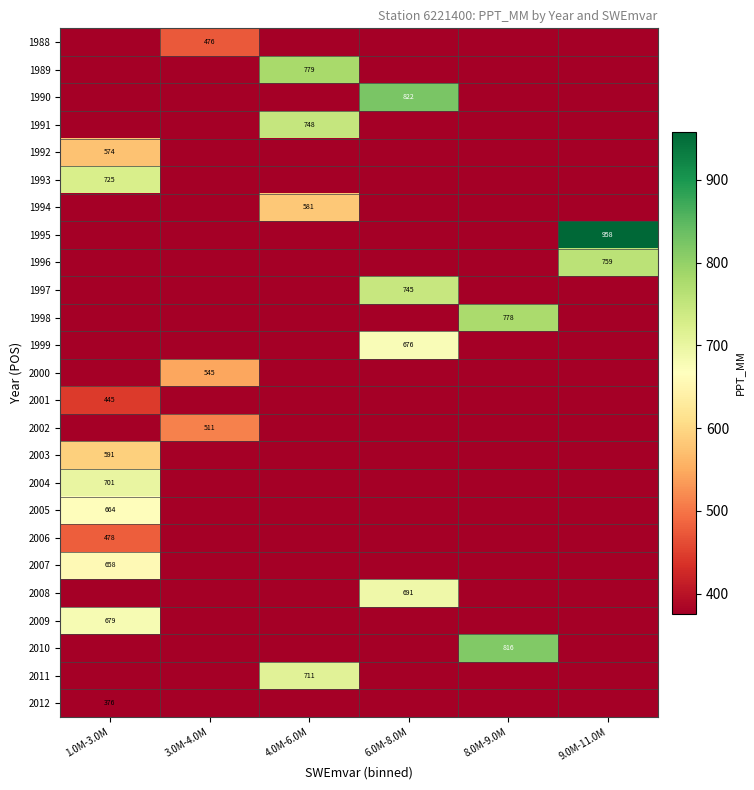

At how many categories does at least one series exceed 425?

6